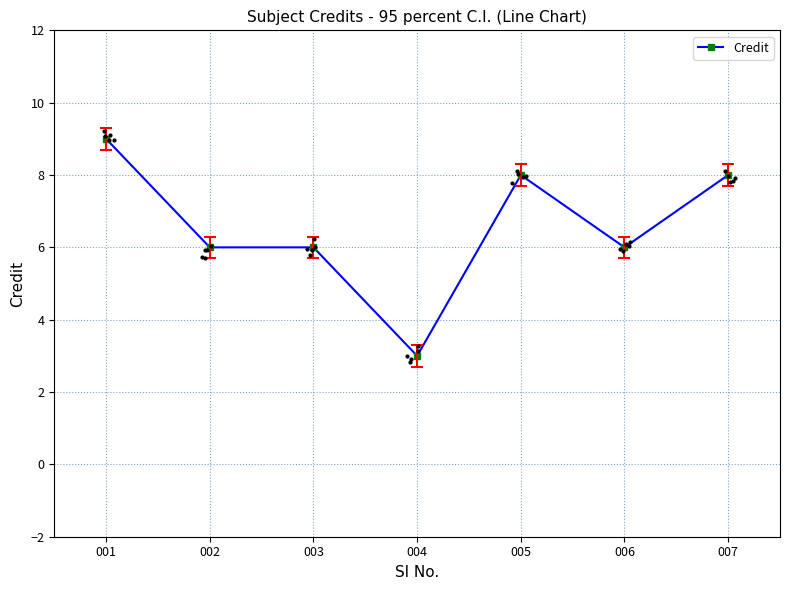

Between 002 and 004, which is larger?

002